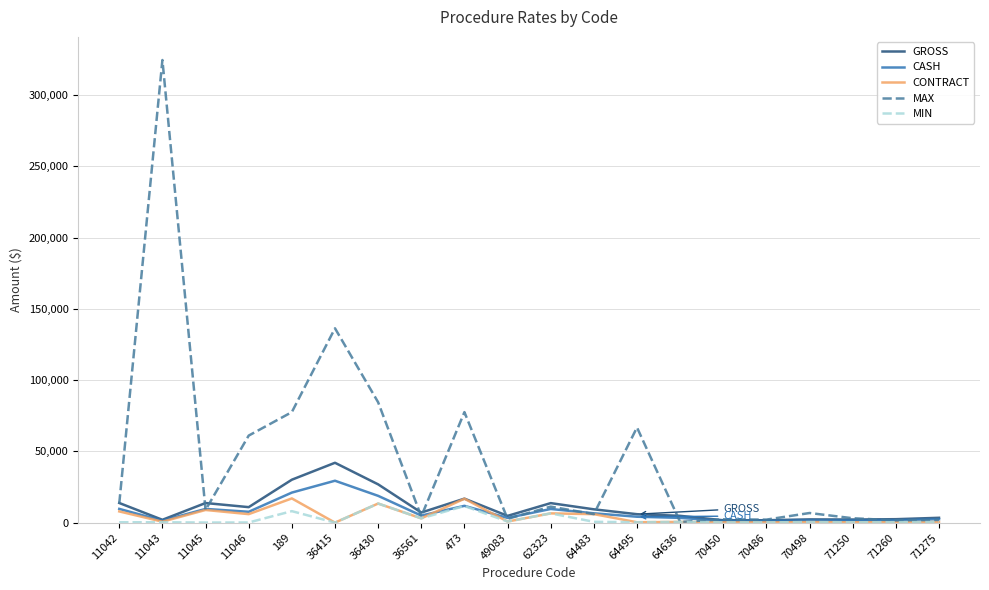

The GROSS series shows 42001.6 at 36415. True or false?

True